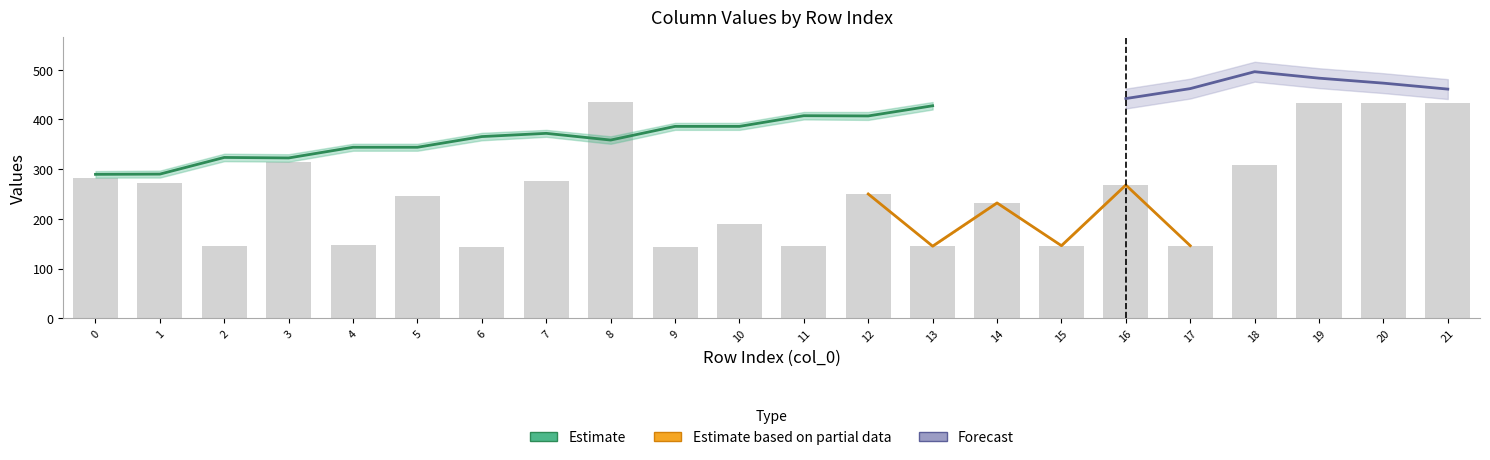

At which category is the sum across all series the highest?

19